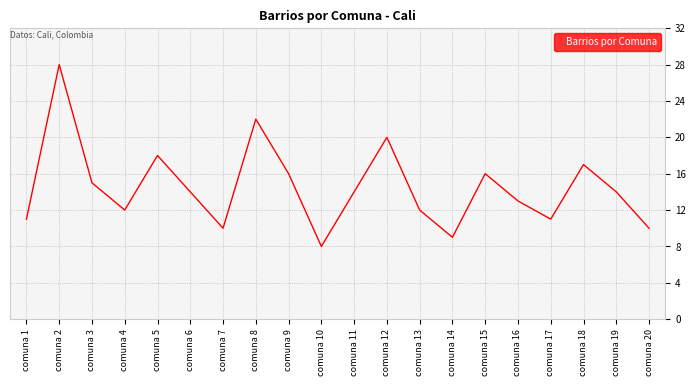

Between comuna 1 and comuna 9, which is larger?

comuna 9